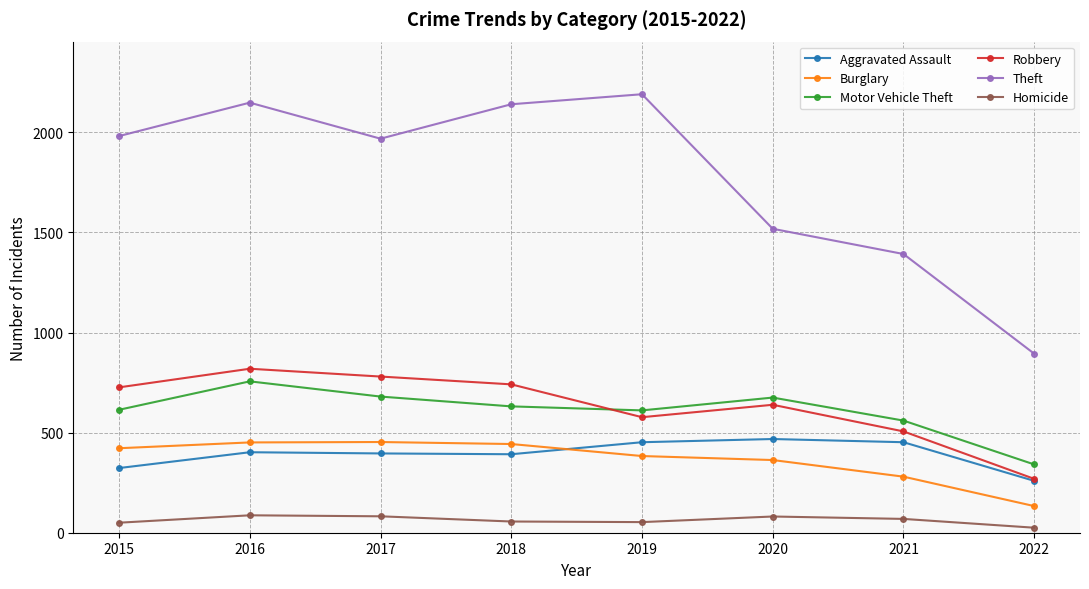

In Theft, how many points are higher than both neighbors (excluding endpoints)?

2